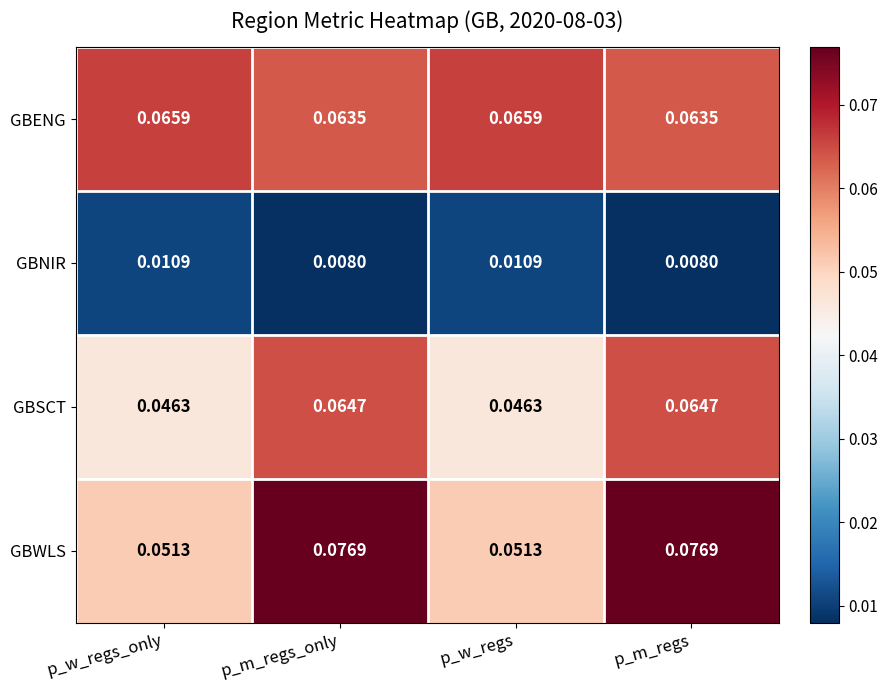

Rank the series at p_m_regs from highest to lowest value.

GBWLS, GBSCT, GBENG, GBNIR